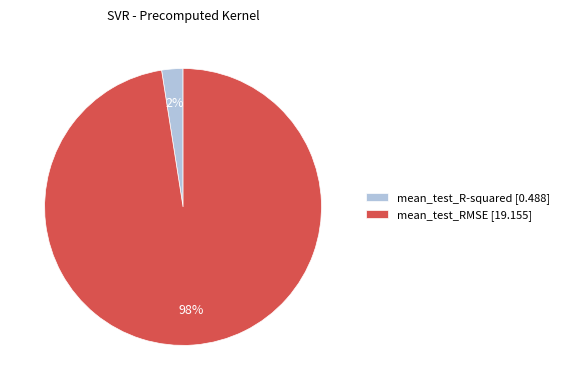

To the nearest percent, what percentage of the pie is mean_test_RMSE?

98%